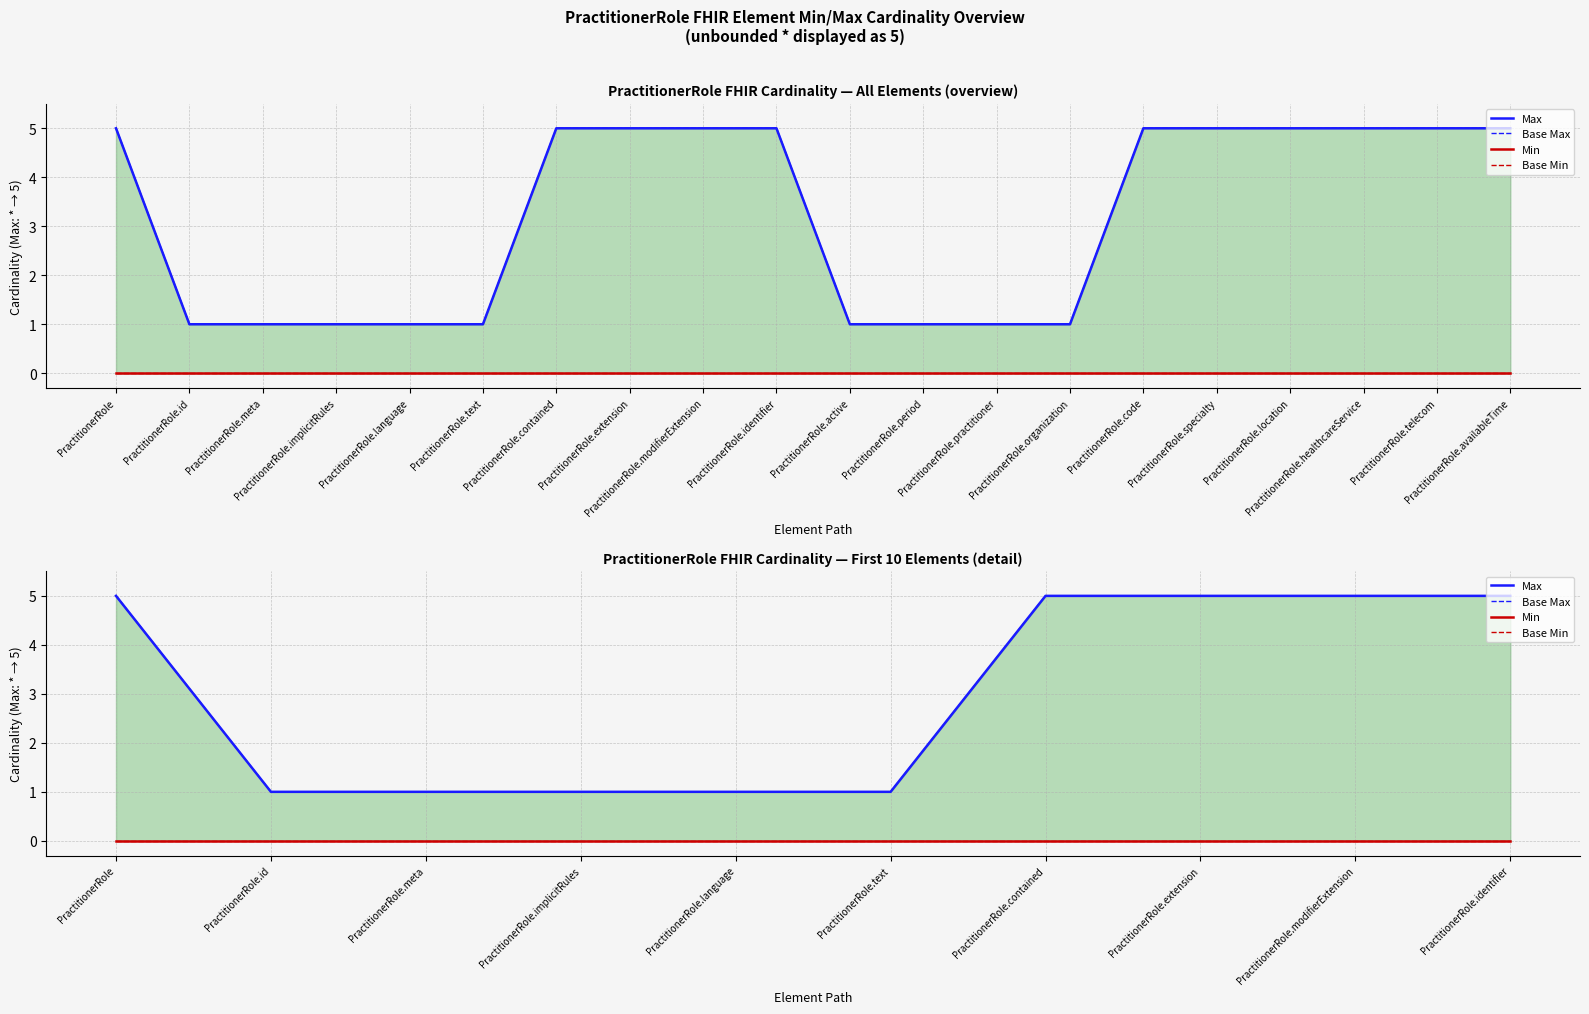

Which has a higher value, PractitionerRole.meta or PractitionerRole.implicitRules?

PractitionerRole.meta